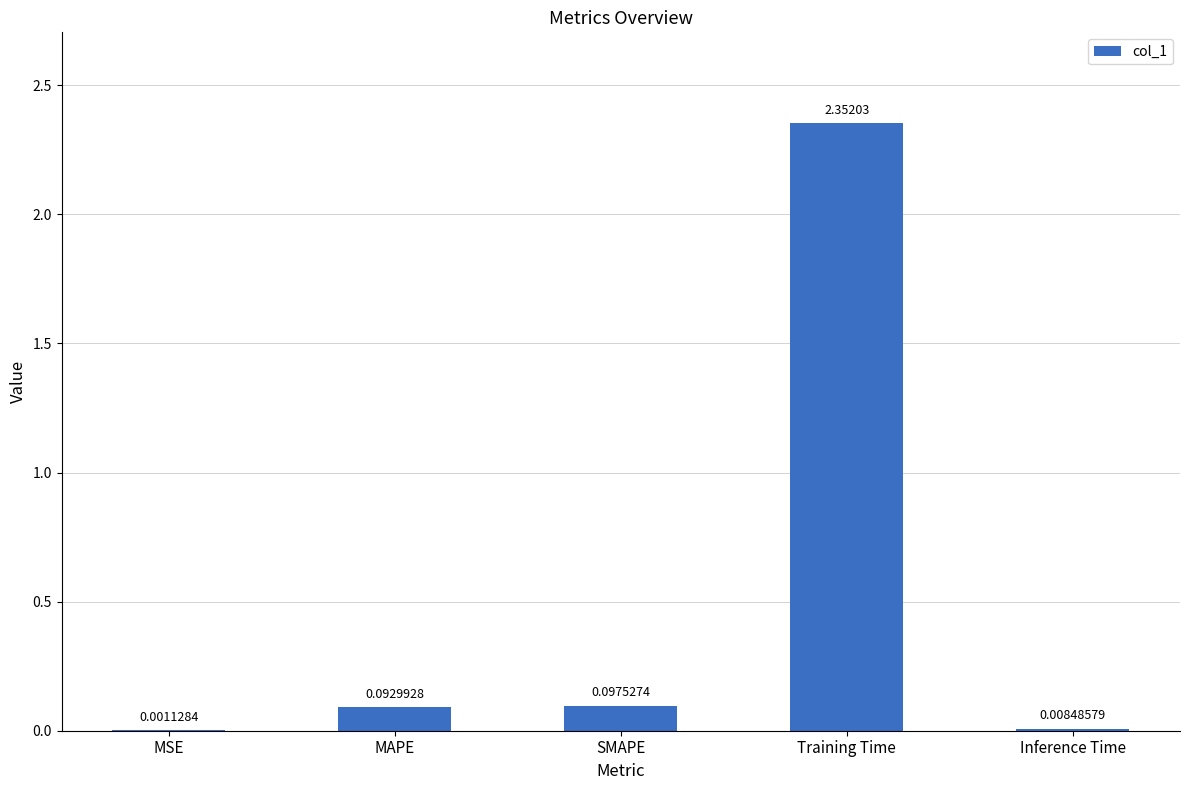

Which category has the highest value across all series?

Training Time